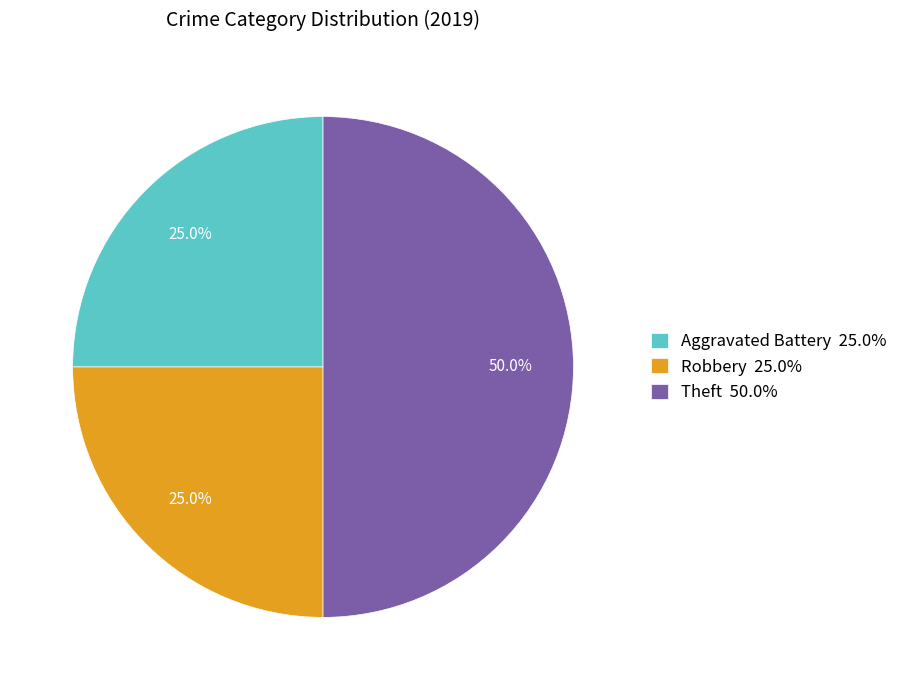

What is the largest slice in the pie chart?

Theft